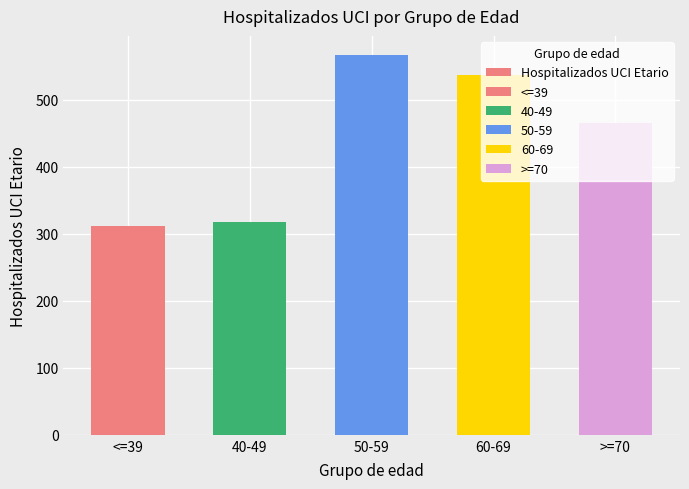

What is the value of the 4th bar from the left?

537